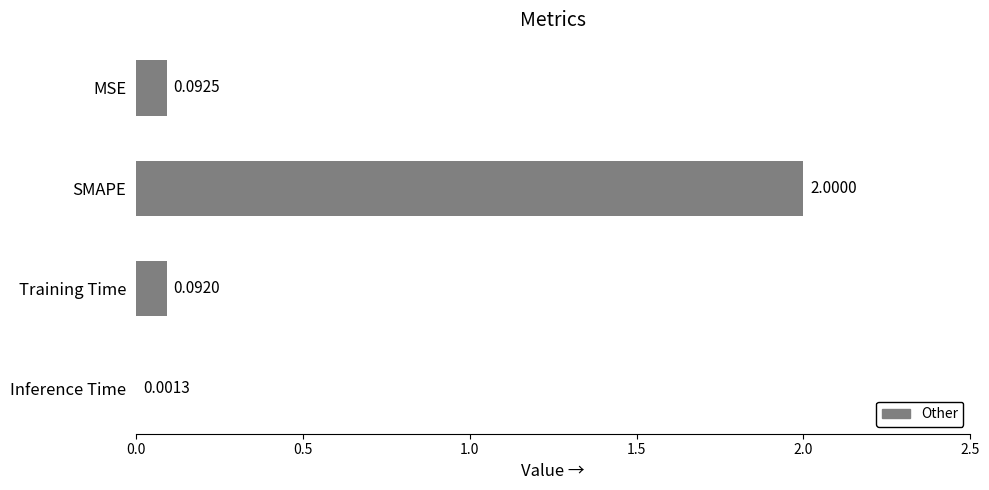

At which category does the chart reach its peak across all series?

SMAPE